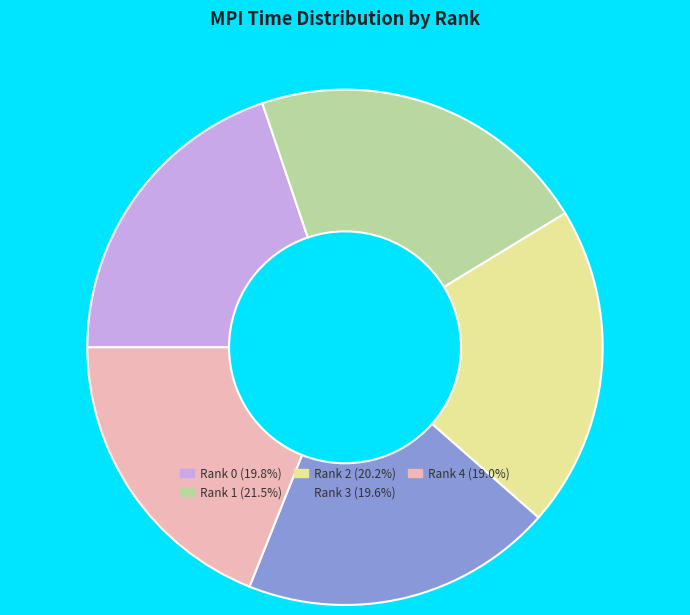

What is the ratio of the value at Rank 2 to the value at Rank 1?

0.9